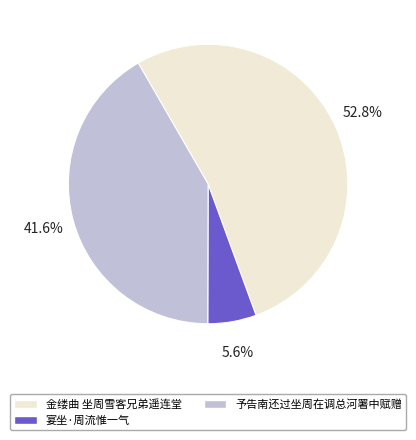

To the nearest percent, what is the combined percentage of 宴坐·周流惟一气 and 予告南还过坐周在调总河署中赋赠?

47%